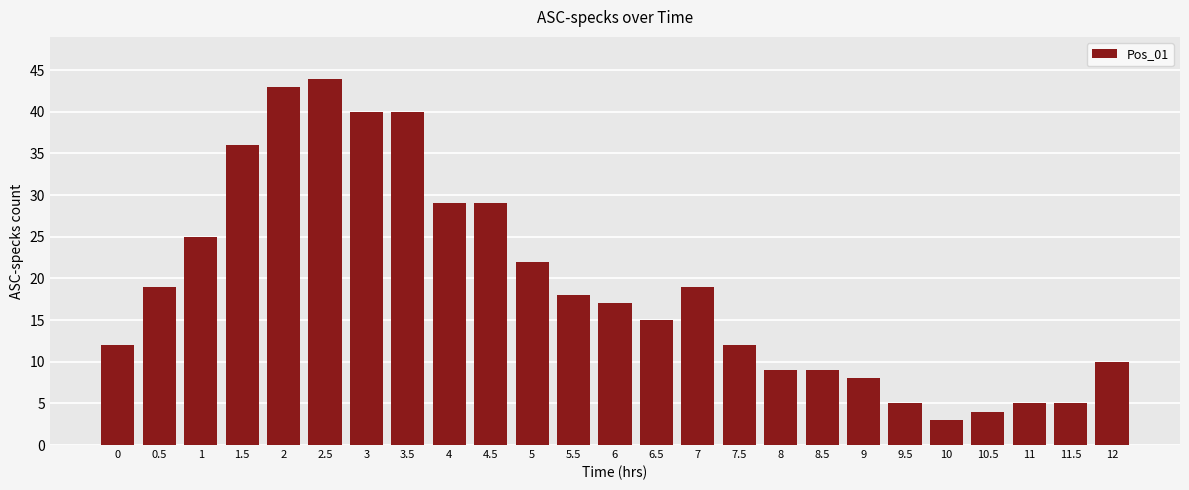

Reading left to right, transcribe all the data shown in this chart.

0=12	0.5=19	1=25	1.5=36	2=43	2.5=44	3=40	3.5=40	4=29	4.5=29	5=22	5.5=18	6=17	6.5=15	7=19	7.5=12	8=9	8.5=9	9=8	9.5=5	10=3	10.5=4	11=5	11.5=5	12=10